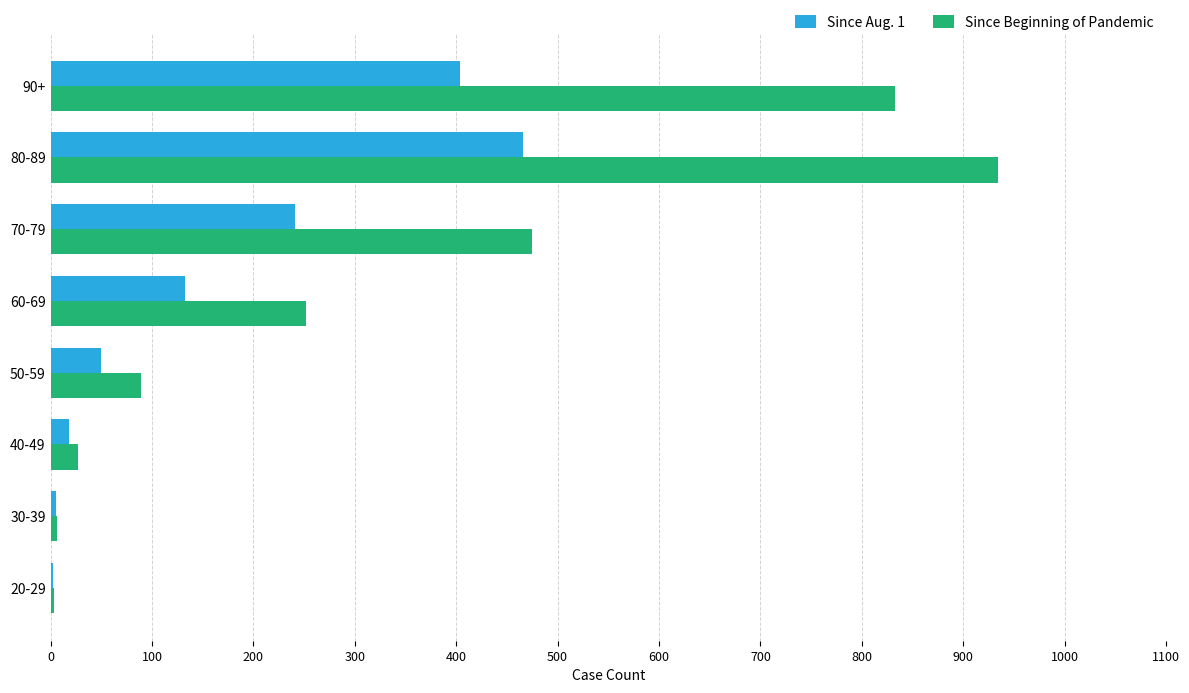

What is the sum of all Since Beginning of Pandemic values?

2619